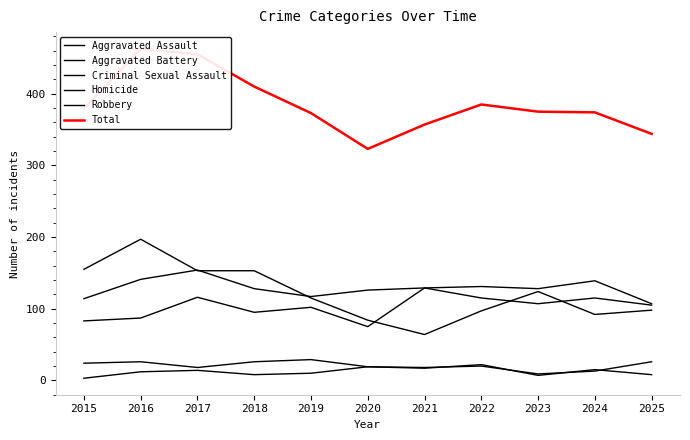

At which label is Aggravated Assault closest to 107?

2025